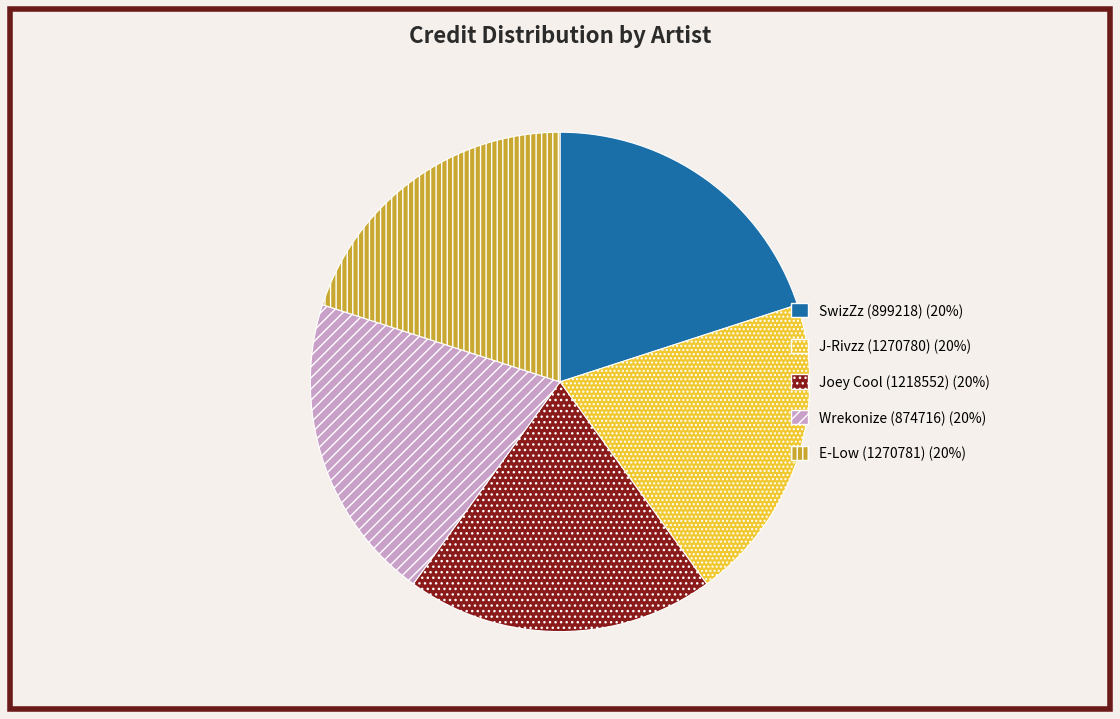

Does Wrekonize (874716) represent more than half of the total?

No